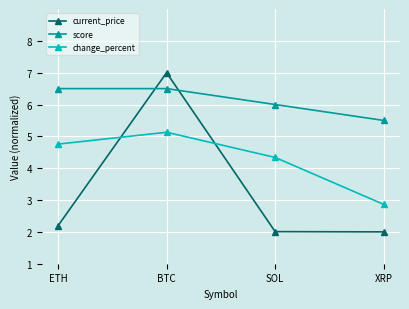

How many distinct data groups are displayed?

3